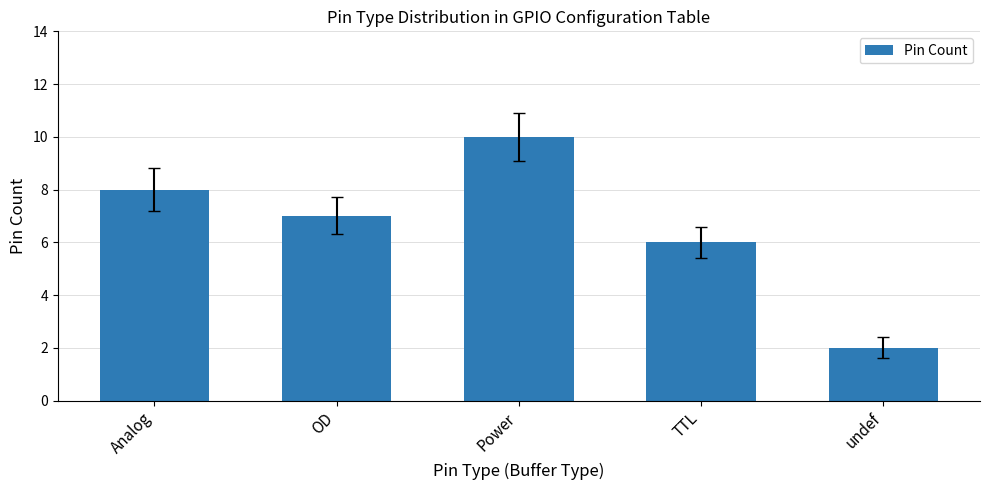

List the labels in order of value, smallest first.

undef, TTL, OD, Analog, Power